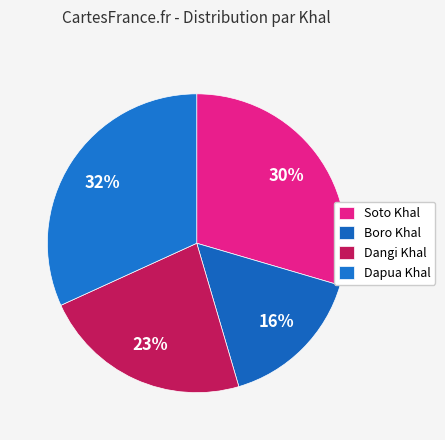

Is it true that Boro Khal is 16% of the pie?

True